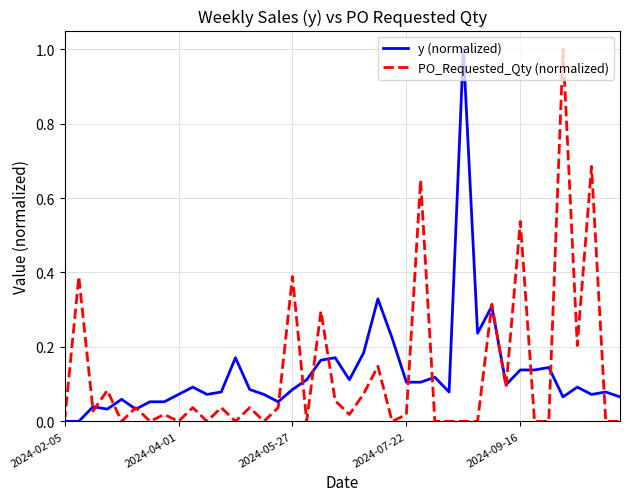

What is the greatest value displayed?

1.0